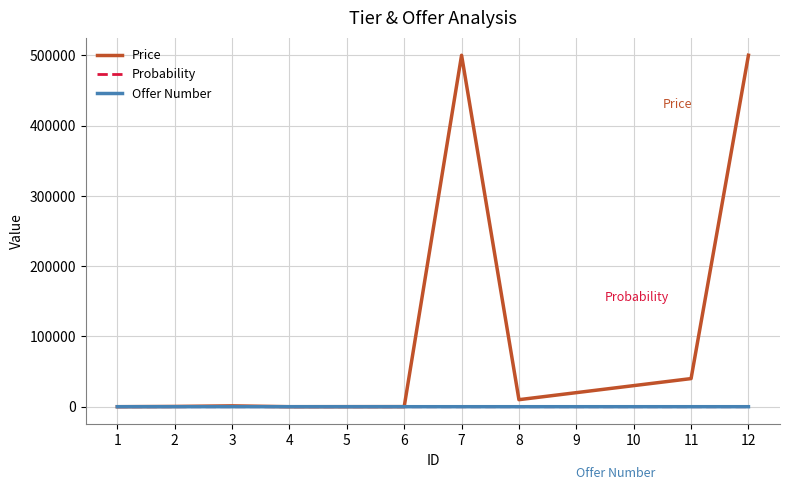

Between 6 and 12, which series saw the biggest shift?

Price